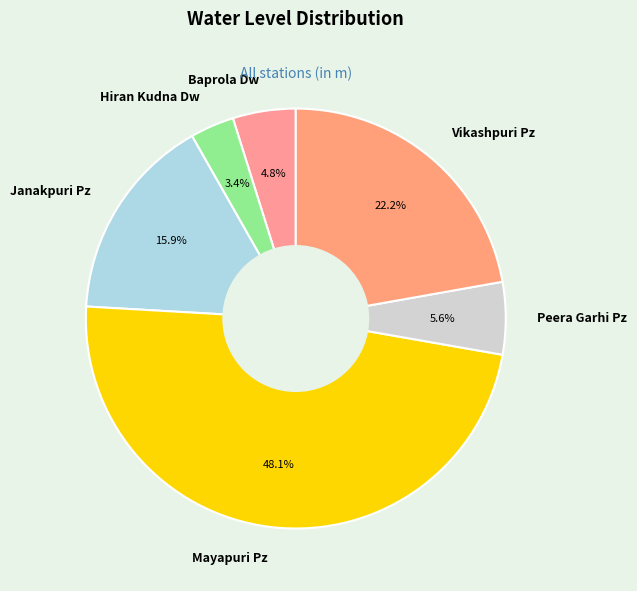

To the nearest percent, what percentage of the pie is Janakpuri Pz?

16%